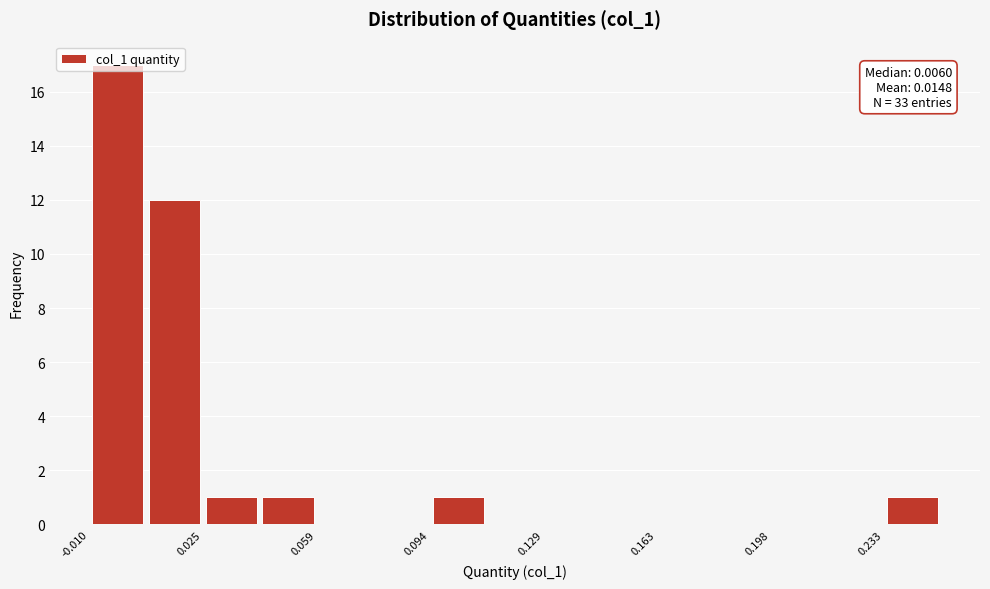

Around what value on the x-axis is the tallest bar? Give the approximate position of its centre, as read against the axis.

0.000